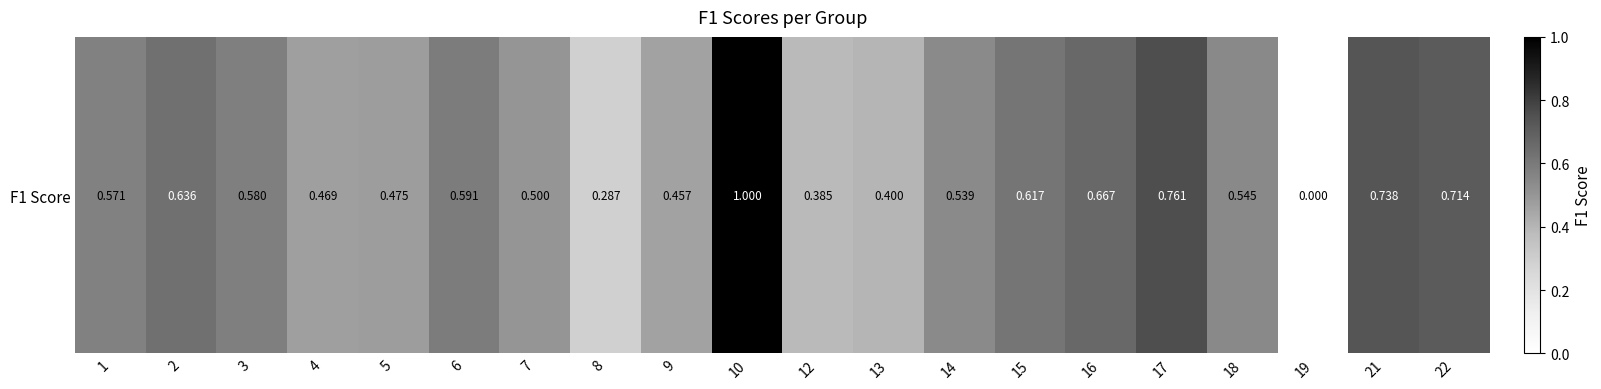

Rank the categories by value from lowest to highest.

19, 8, 12, 13, 9, 4, 5, 7, 14, 18, 1, 3, 6, 15, 2, 16, 22, 21, 17, 10